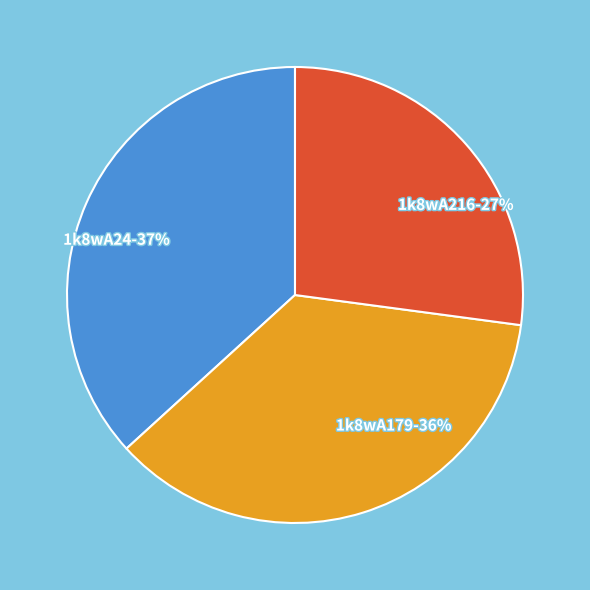

Does any single category account for the majority?

No